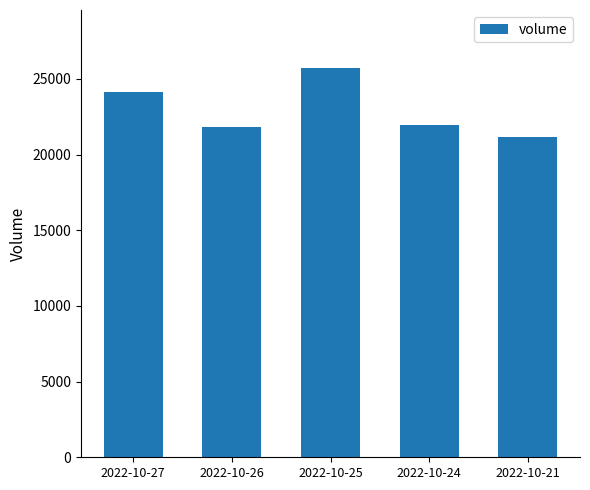

What is the sum of all values?

114743